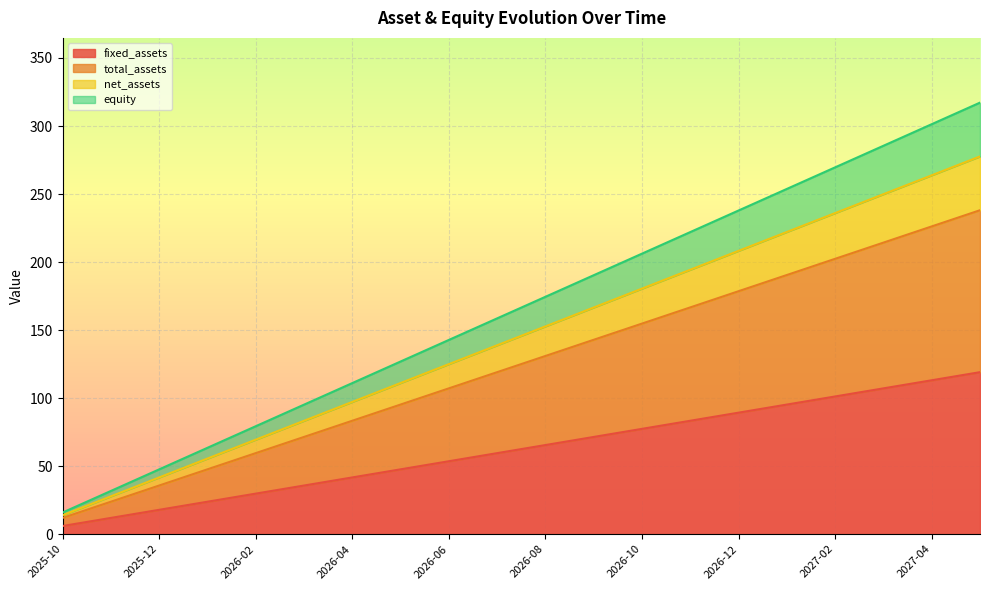

True or false: net_assets and fixed_assets cross at least once.

False